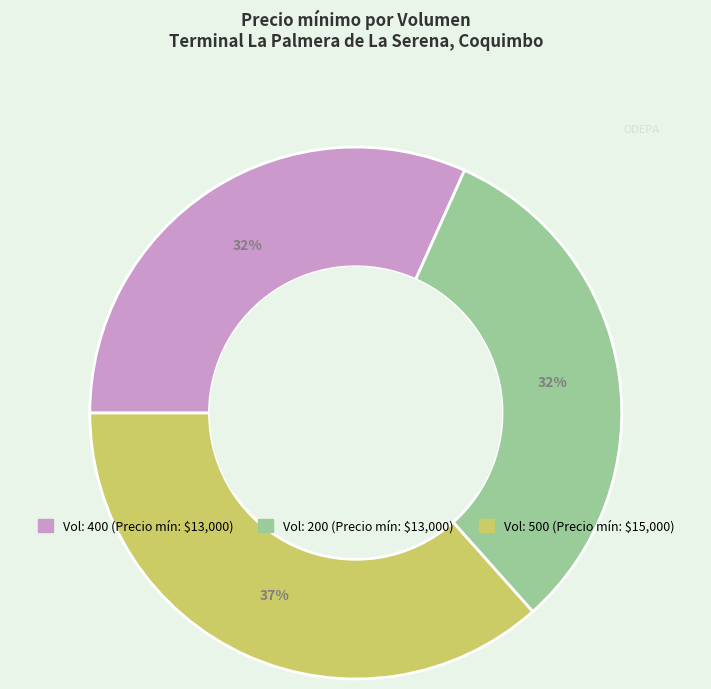

Is there any slice that represents more than half of the pie?

No